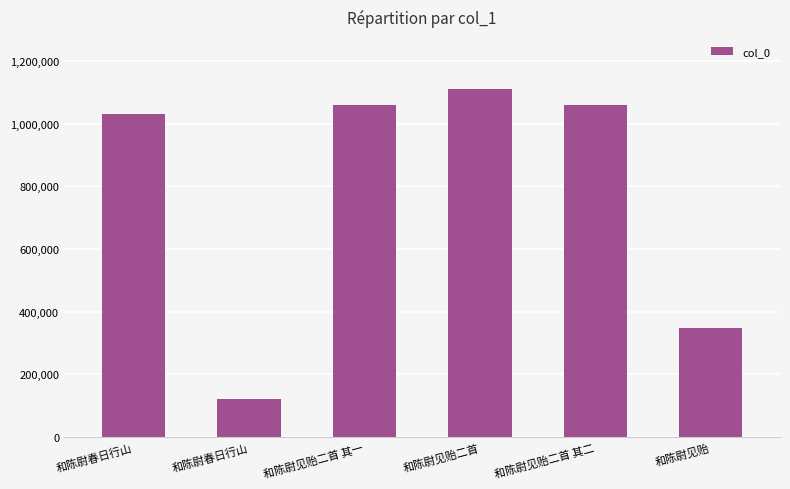

Is it true that the value at 和陈尉春日行山 is 121438?

True